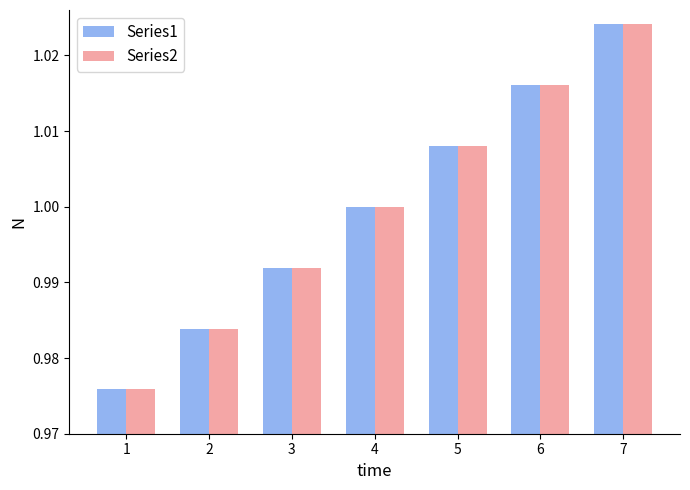

Where is Series2 nearest to the value 1?

4